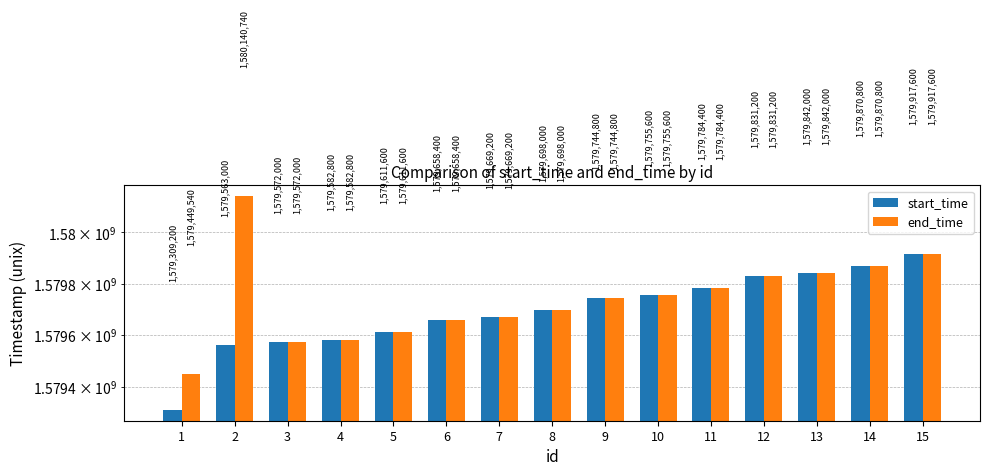

At 11, list the series in order from largest to smallest.

start_time, end_time